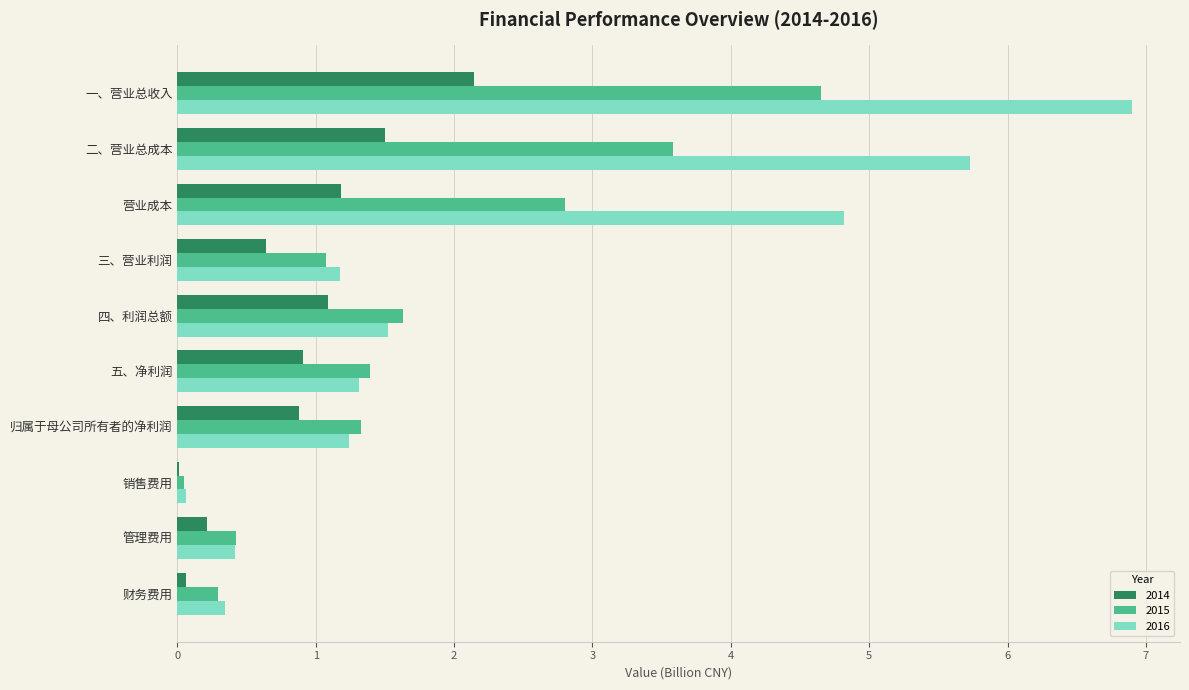

Where is 2015 nearest to the value 2?

四、利润总额